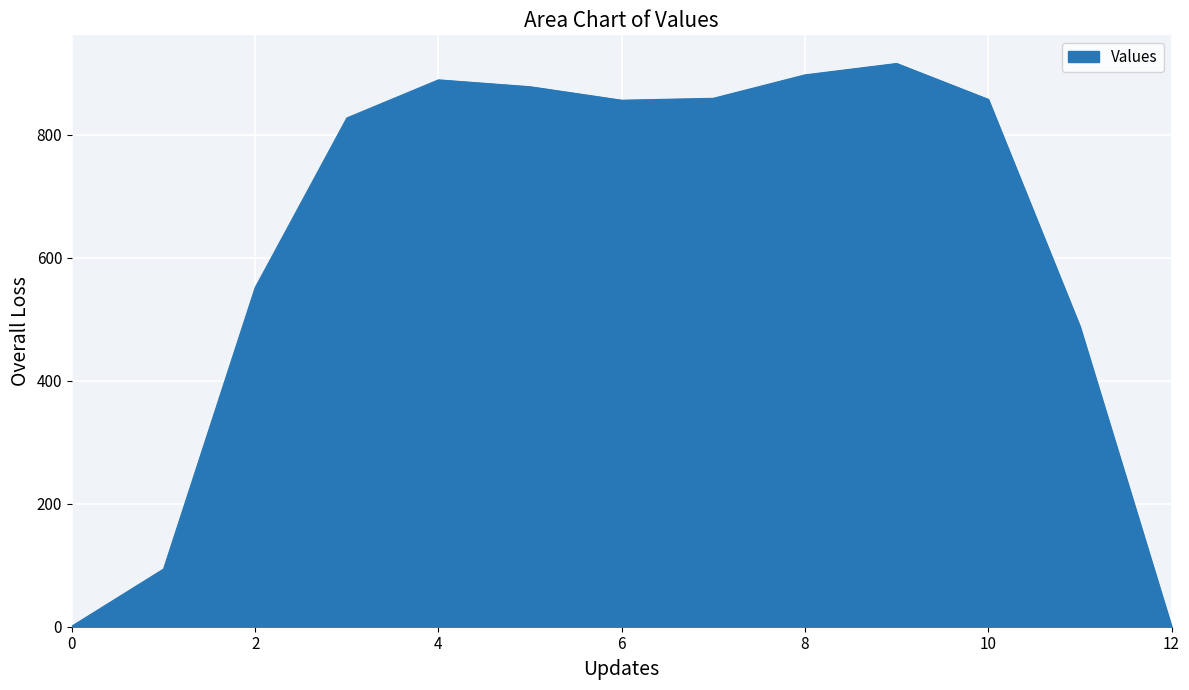

What is the maximum value shown in the chart?

916.0